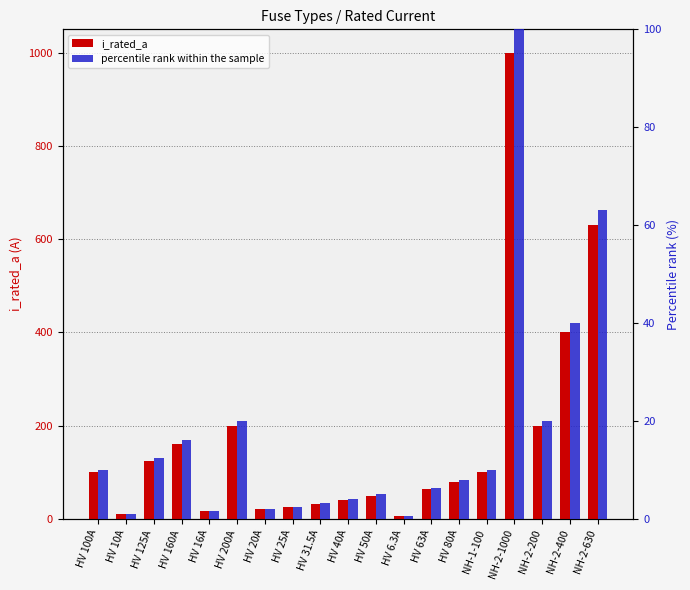

At which category is the sum across all series the highest?

NH-2-1000